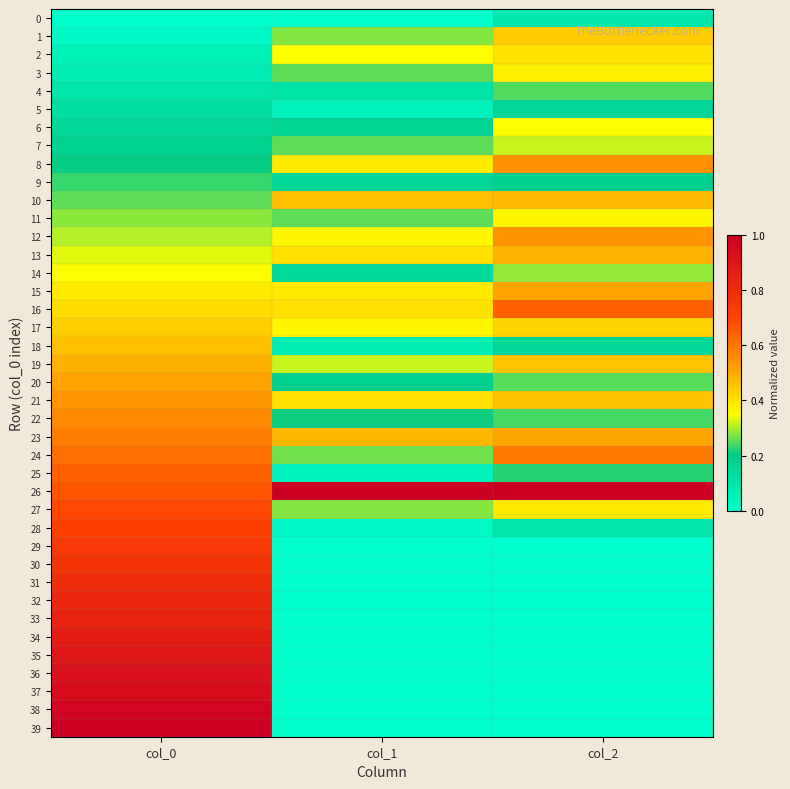

Between col_1 and col_2, which is larger?

col_2